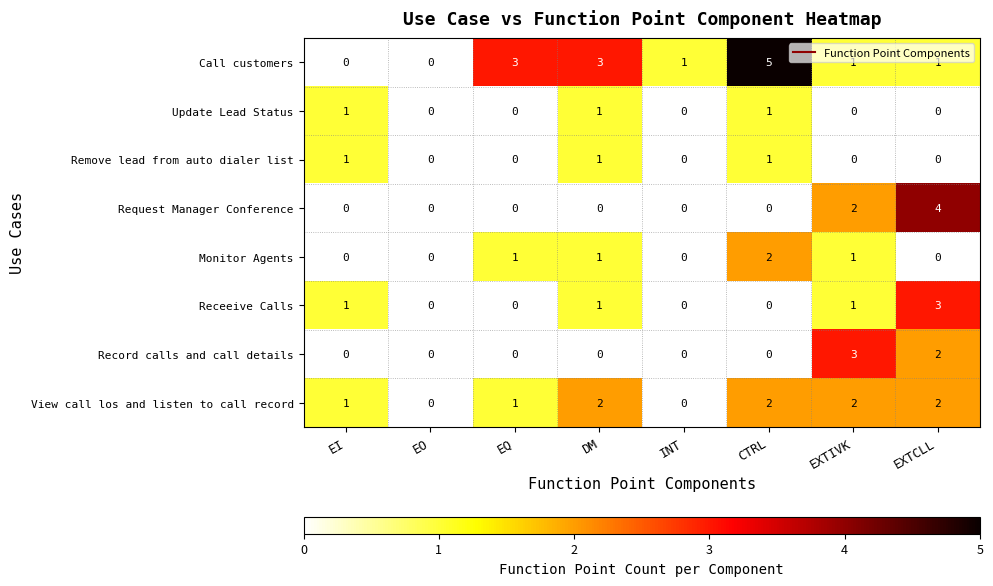

Which category has the highest value across all series?

CTRL